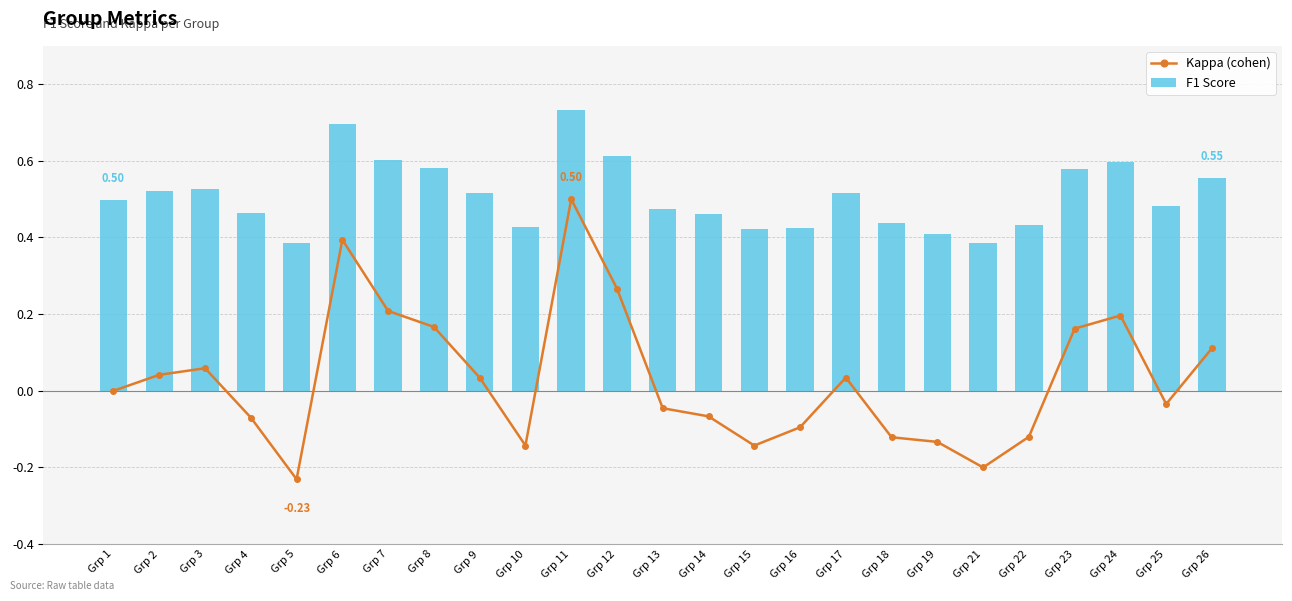

What is the sum of the Kappa (cohen) values at Grp 1 and Grp 7?

0.2